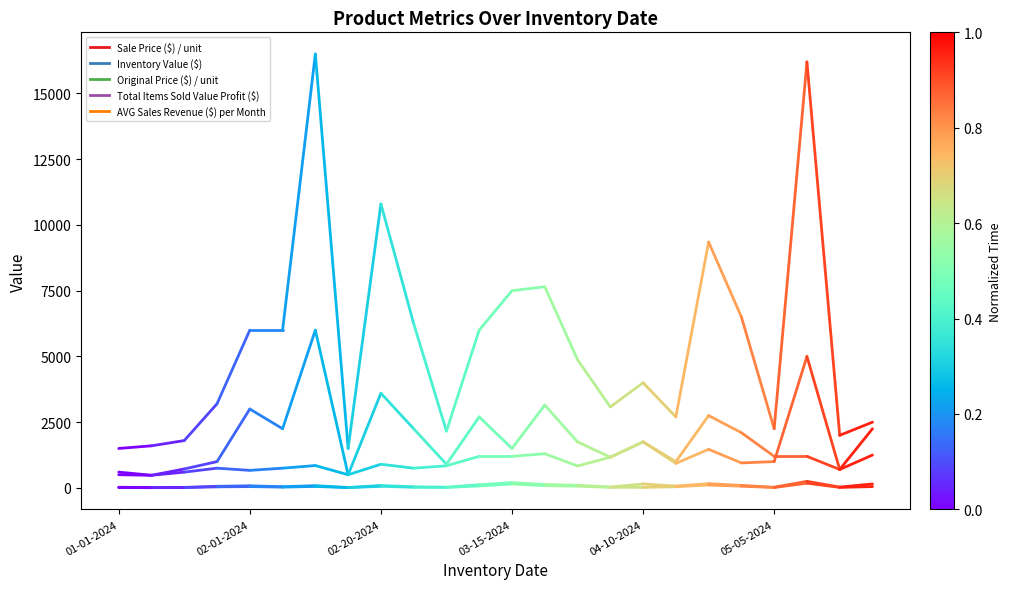

What is the difference between the highest and lowest values at 01-01-2024?

1485